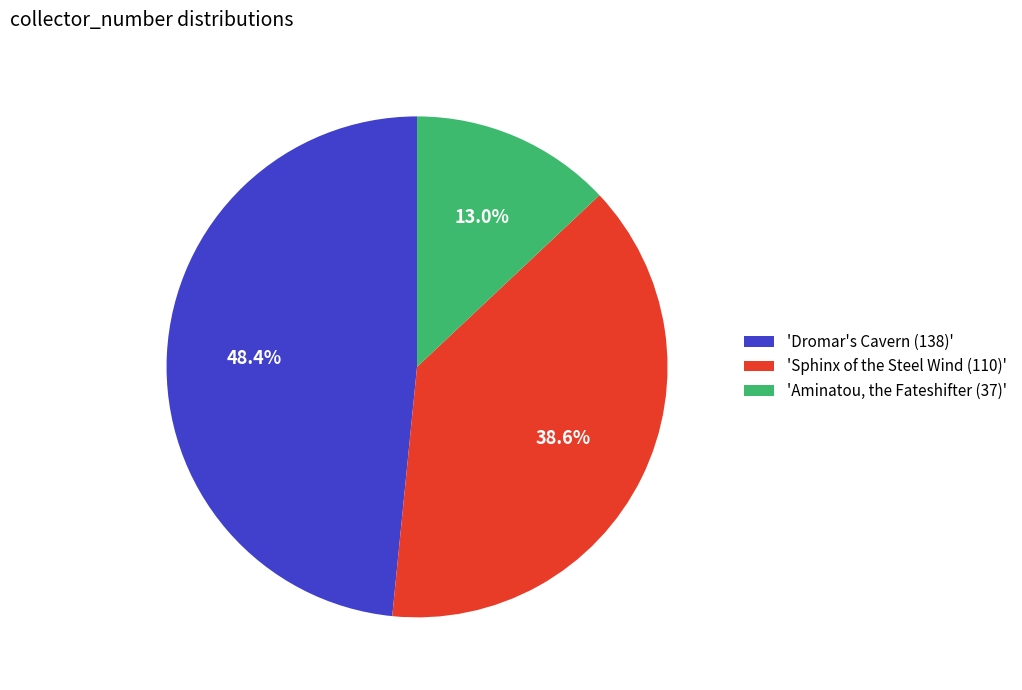

Which category has the smallest portion of the pie?

'Aminatou, the Fateshifter (37)'